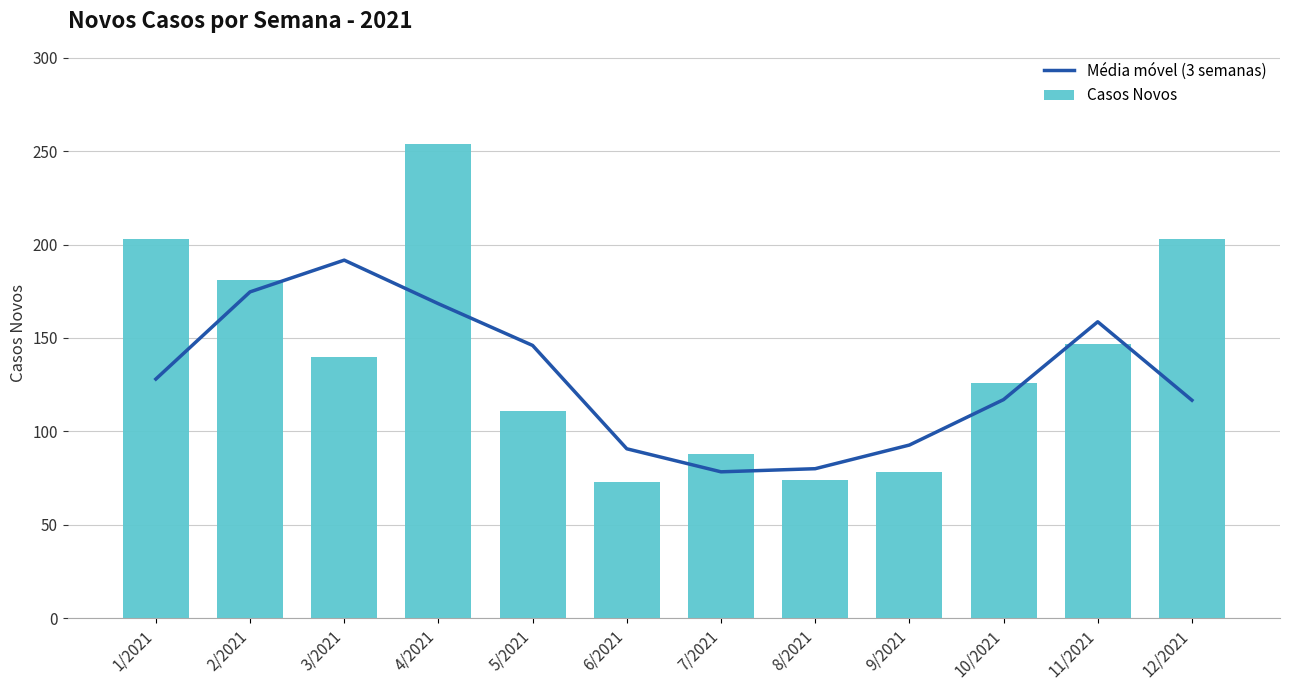

What is the sum of the Casos Novos values at 6/2021 and 1/2021?

276